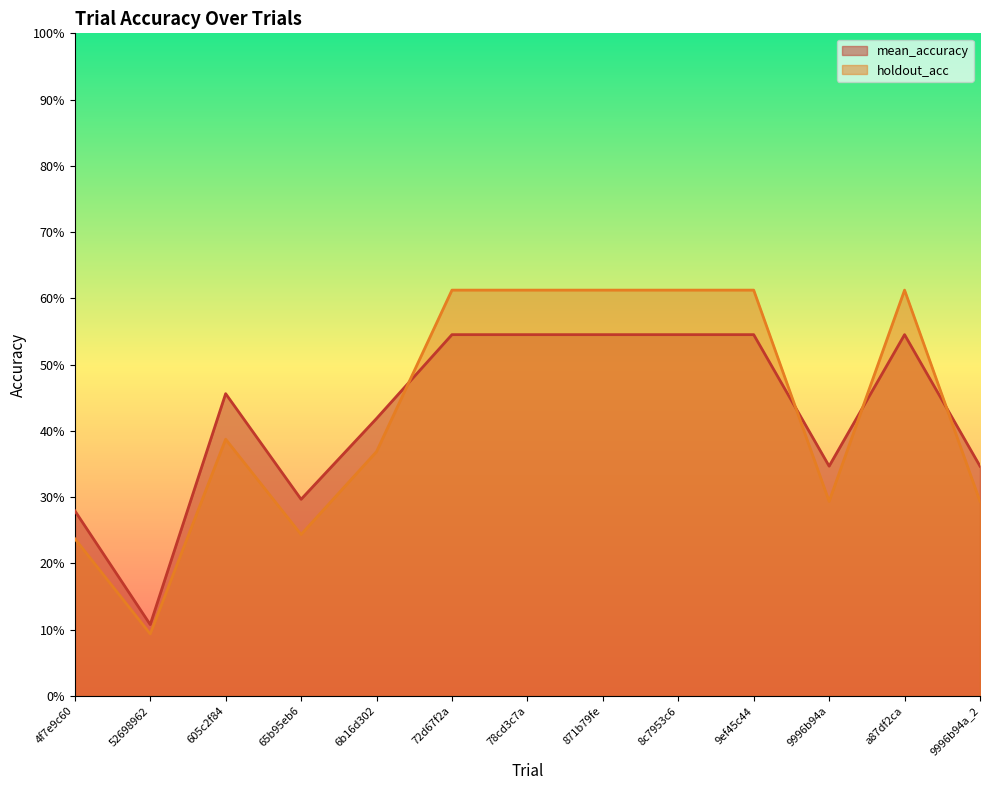

True or false: holdout_acc and mean_accuracy cross at least once.

True